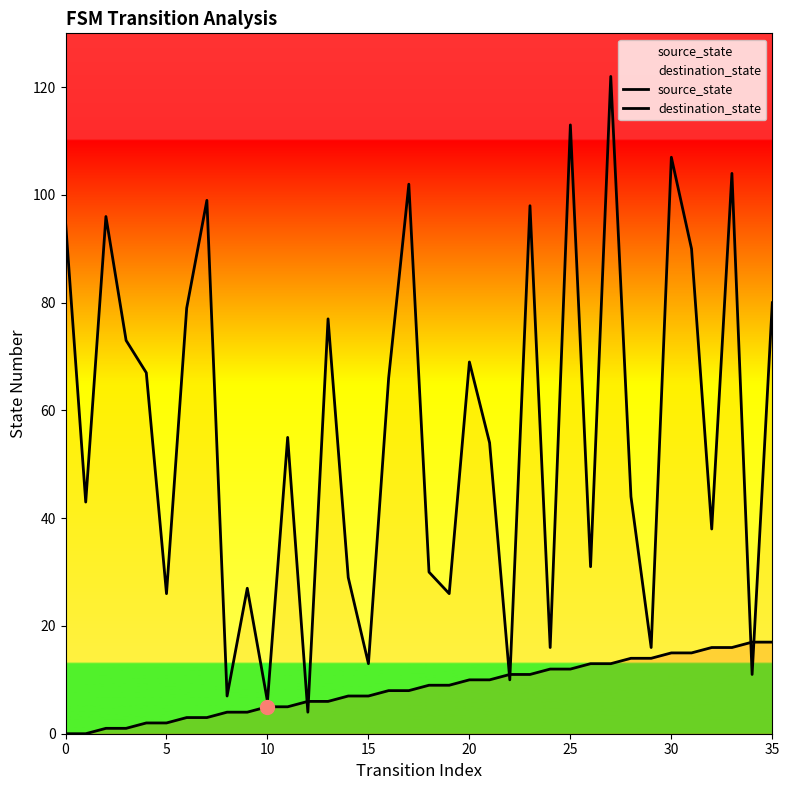

Which series contains the highest Y value?

destination_state